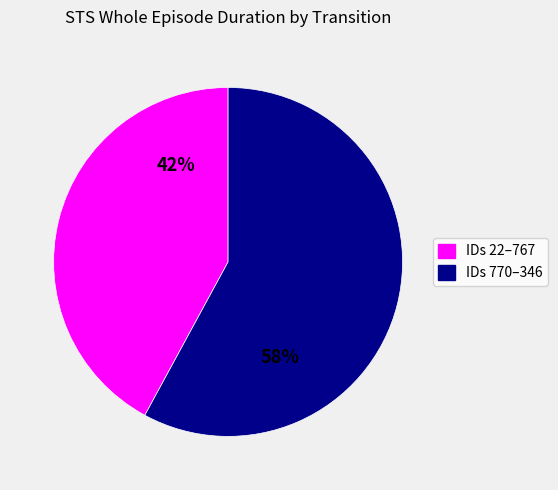

Is there any slice that represents more than half of the pie?

Yes